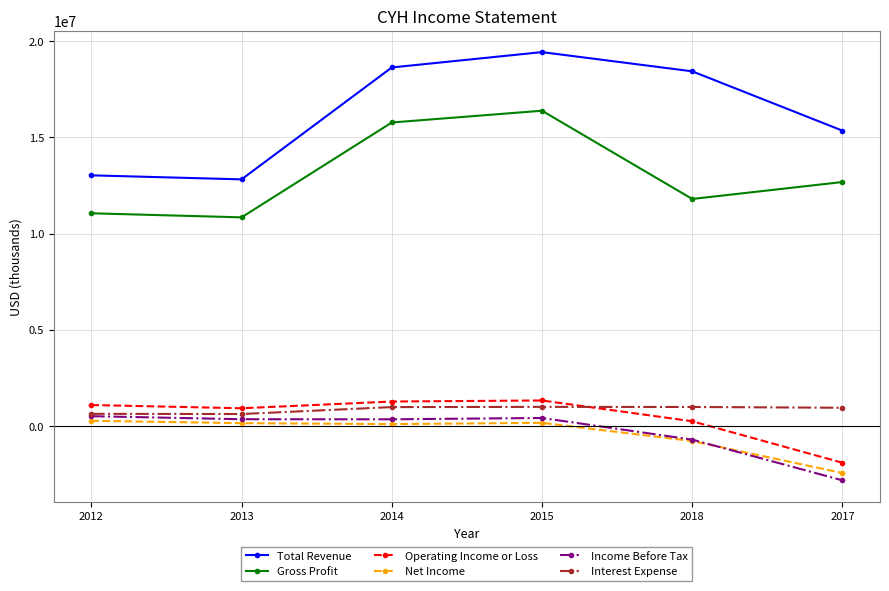

What value does the Interest Expense series have at 2017?

942000